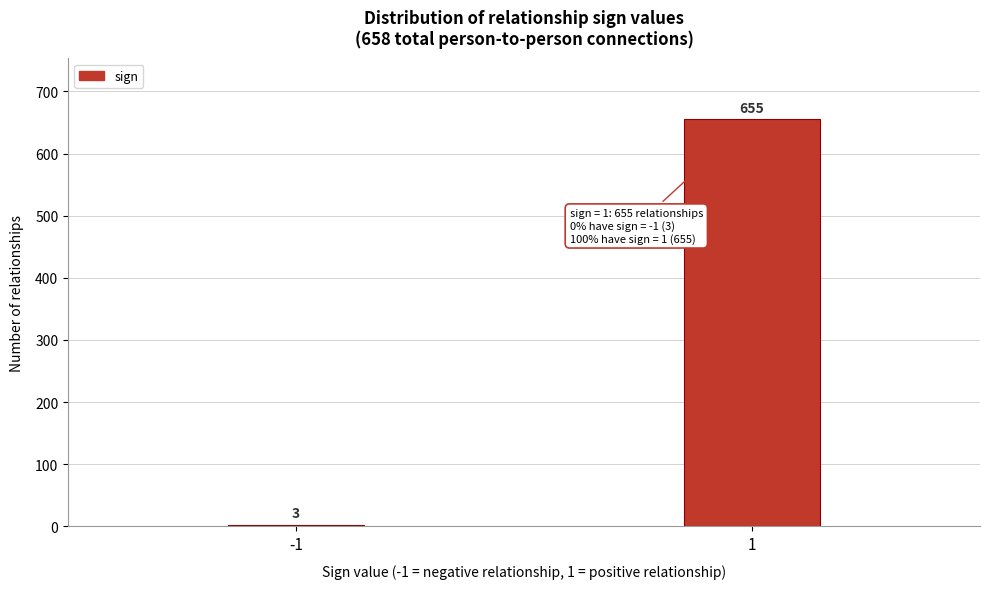

Reading left to right, what are all the values shown in this chart?

-1=3	1=655